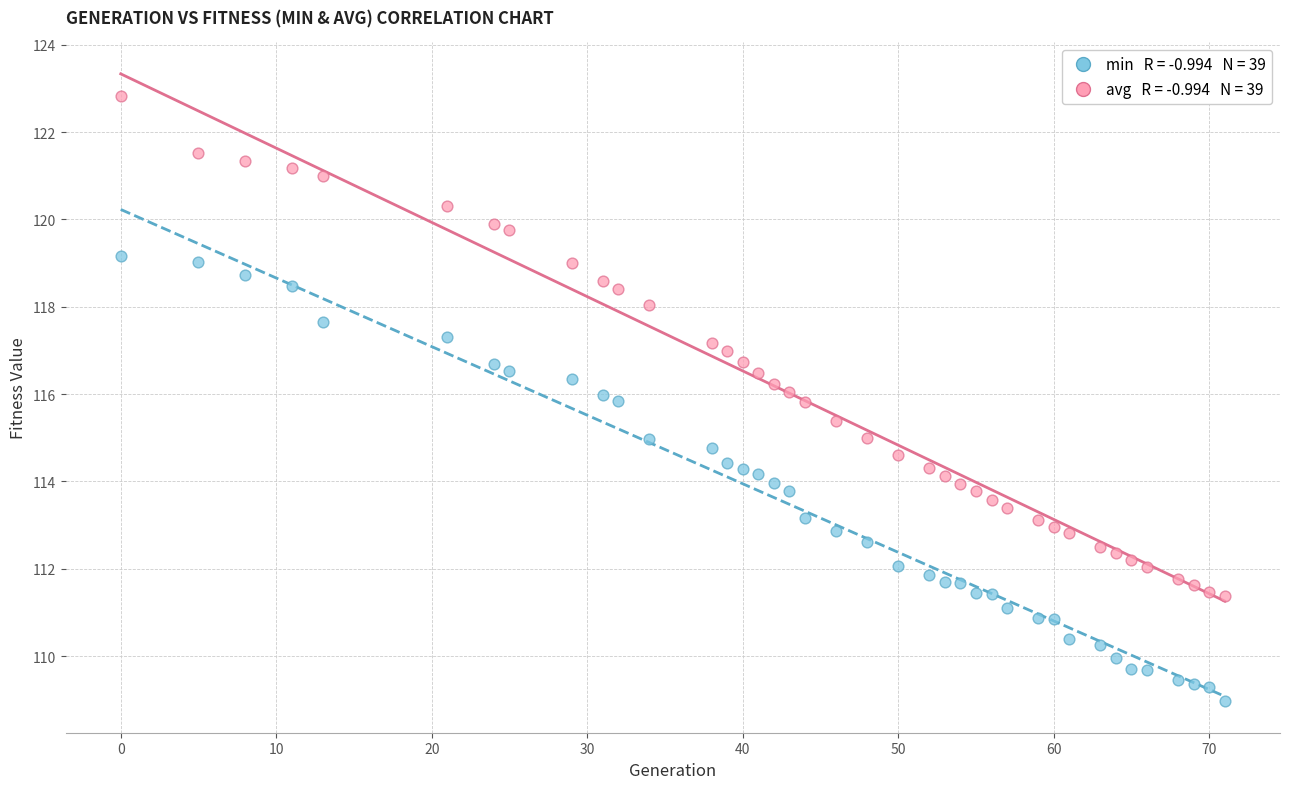

Across all data points, what is the range of Y values (max minus min)?

13.9